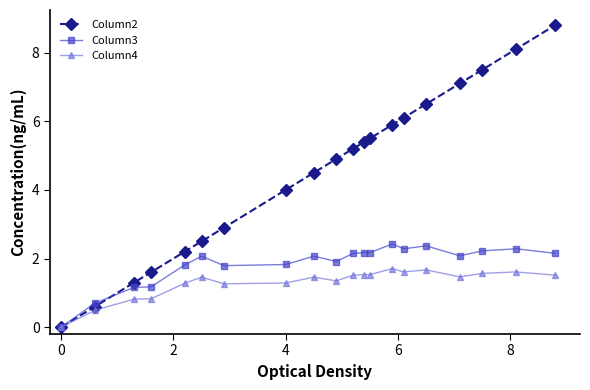

What is the value of the Column3 point at the 13th from the left?

2.2